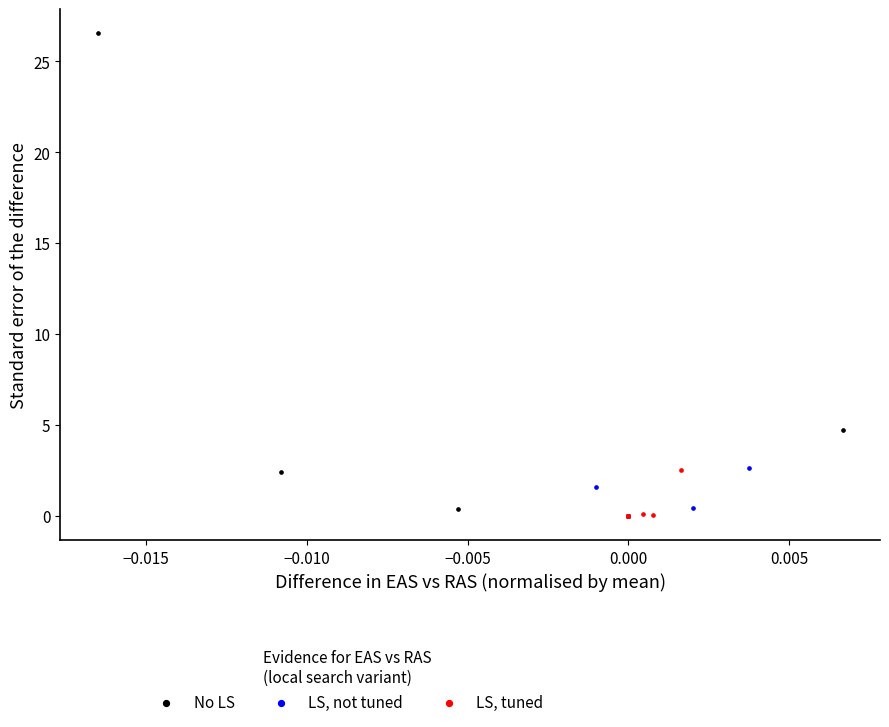

Which series reaches the maximum Y coordinate?

No LS